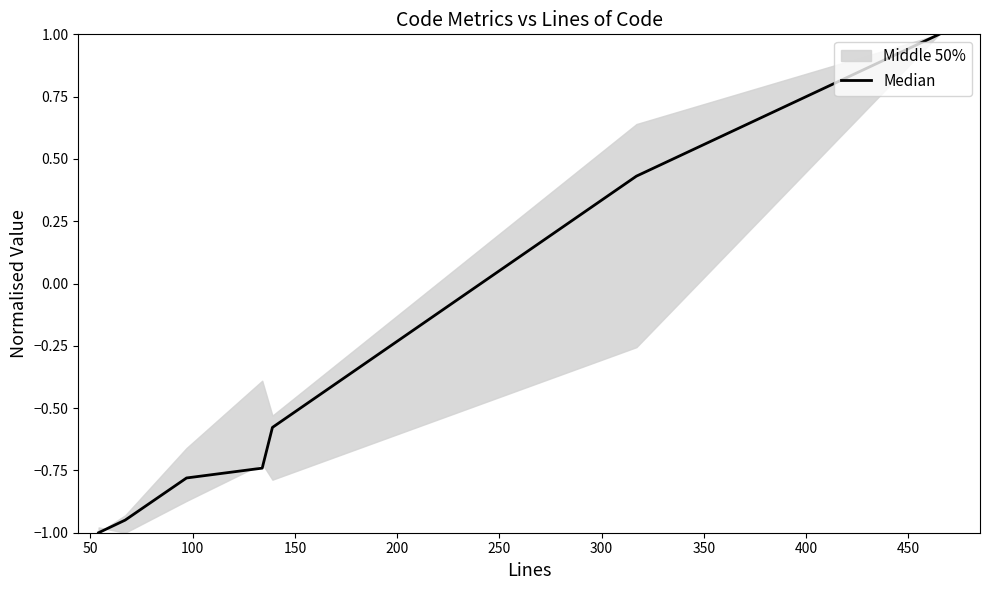

What is the value of the 3rd point from the left?

-0.8